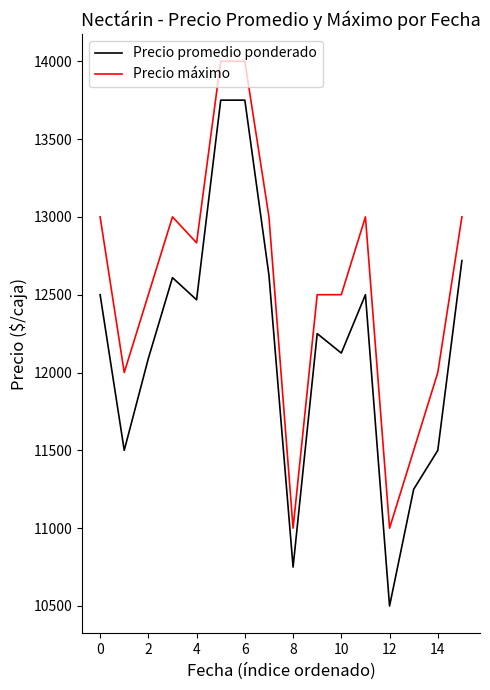

True or false: Precio máximo and Precio promedio ponderado cross at least once.

False